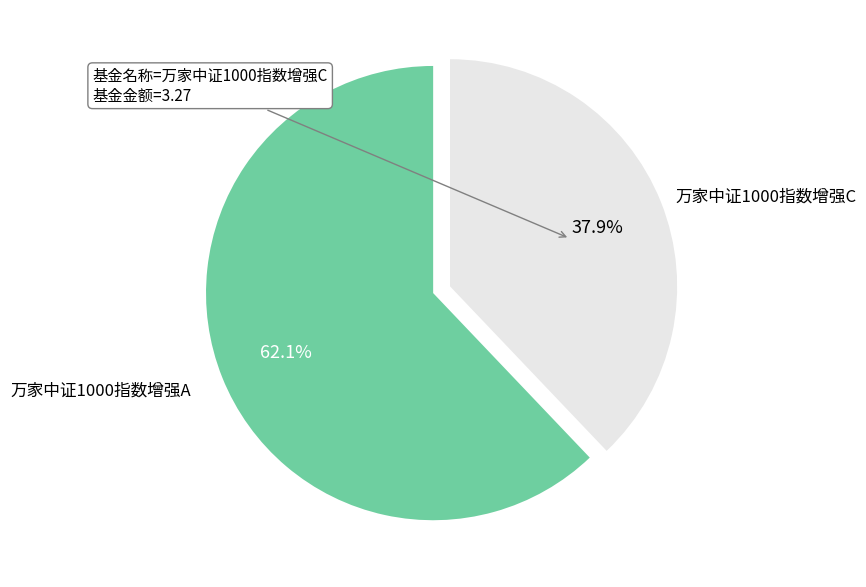

To the nearest percent, what portion does 万家中证1000指数增强C represent?

38%